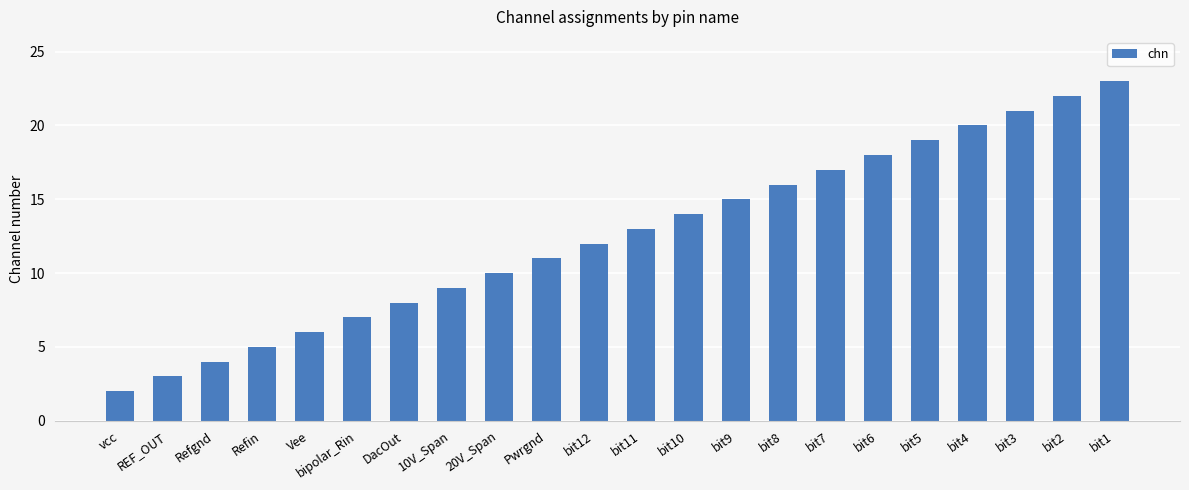

List the labels in order of value, smallest first.

vcc, REF_OUT, Refgnd, Refin, Vee, bipolar_Rin, DacOut, 10V_Span, 20V_Span, Pwrgnd, bit12, bit11, bit10, bit9, bit8, bit7, bit6, bit5, bit4, bit3, bit2, bit1